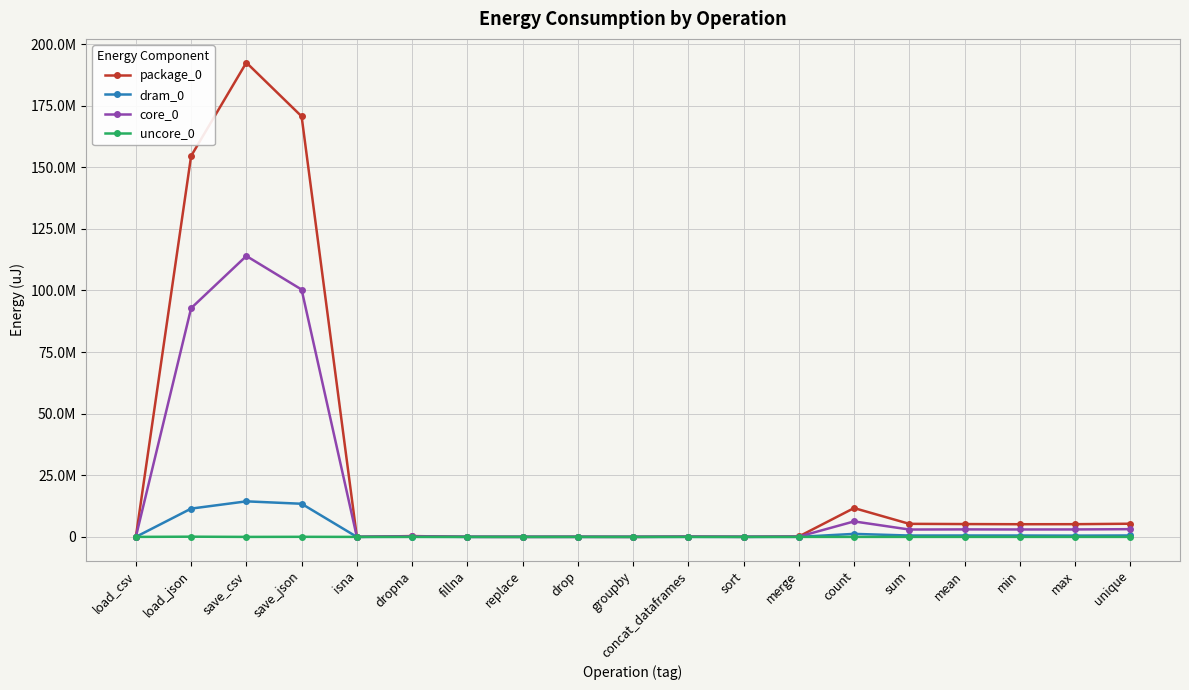

The value of dram_0 at count is 1222470. True or false?

True